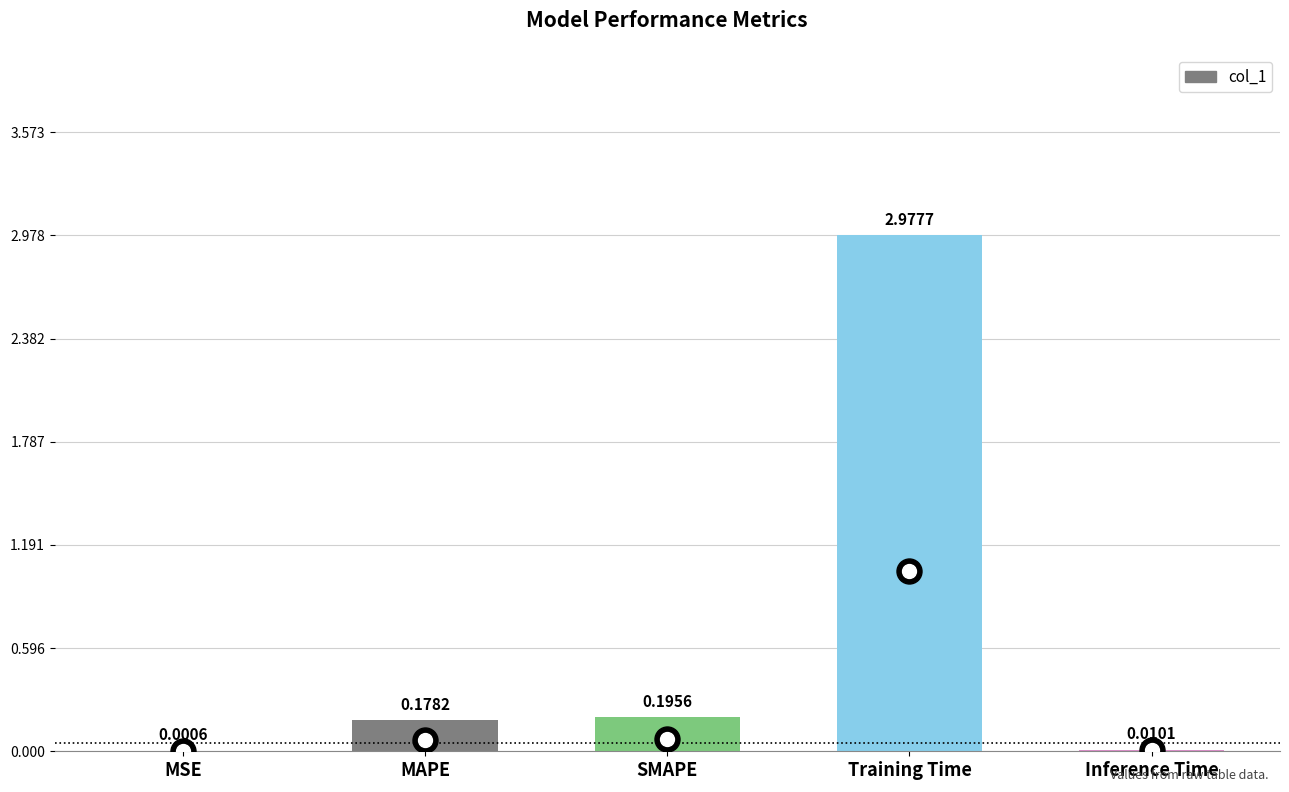

What is the sum of all values?

3.4